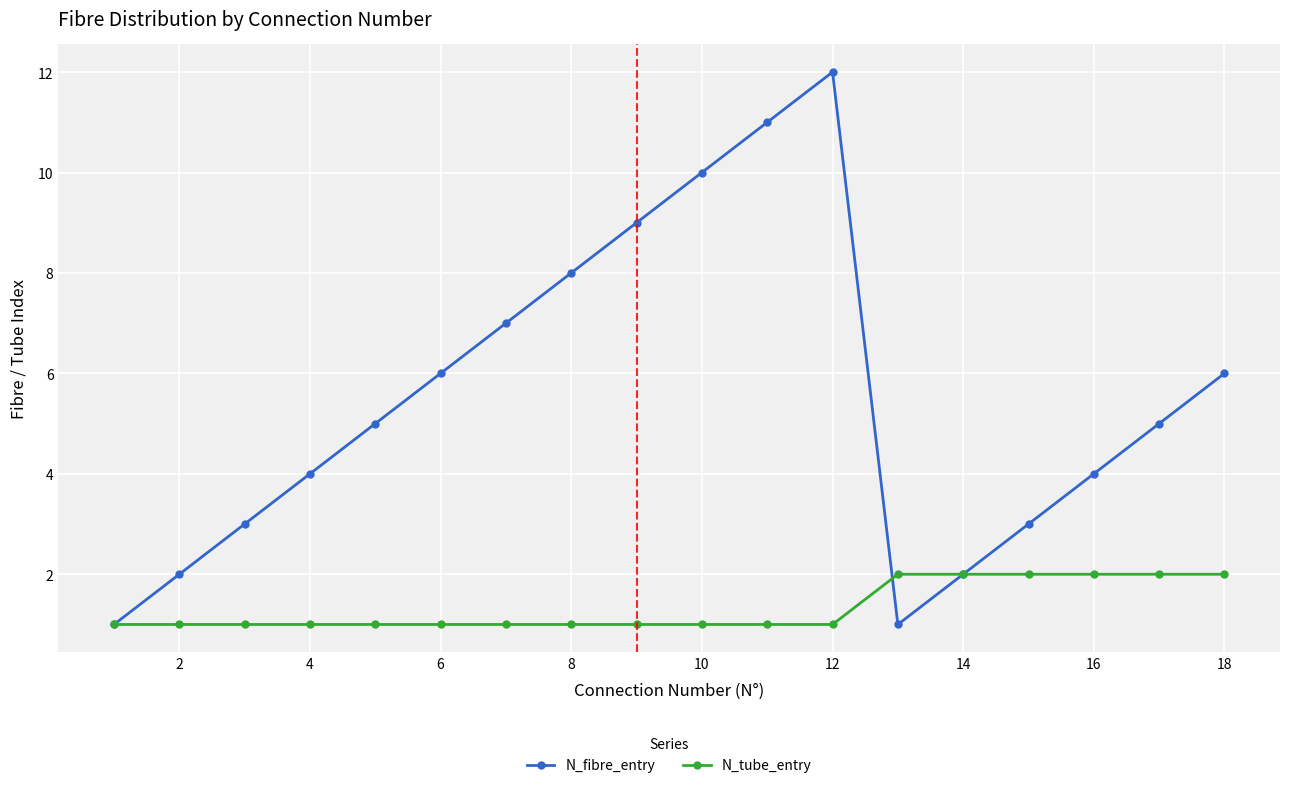

Which series has the largest total across all categories?

N_fibre_entry